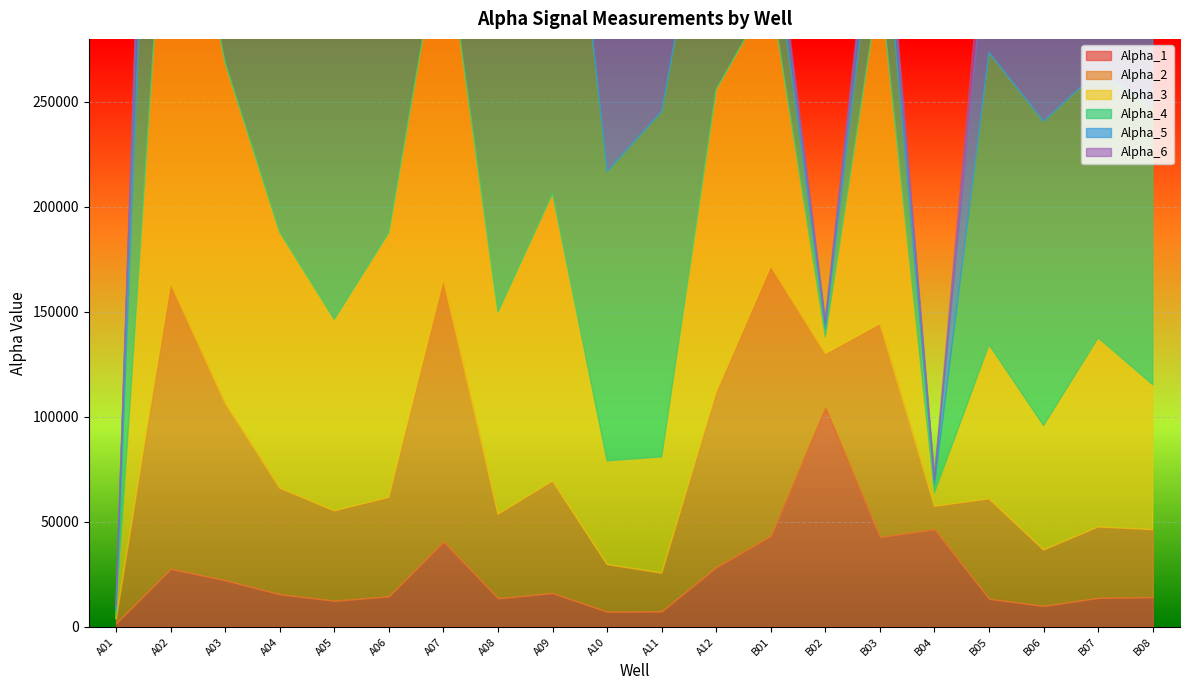

What is the label of the 17th point from the right?

A04